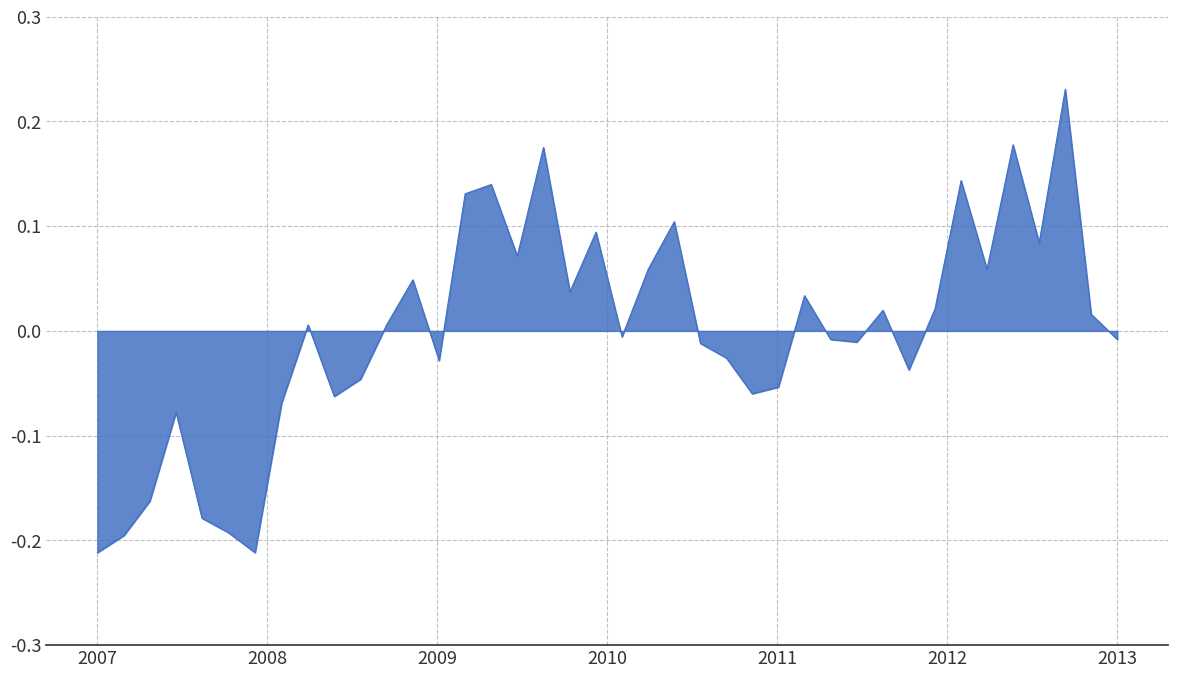

Does the chart display data point markers on the line(s)?

No